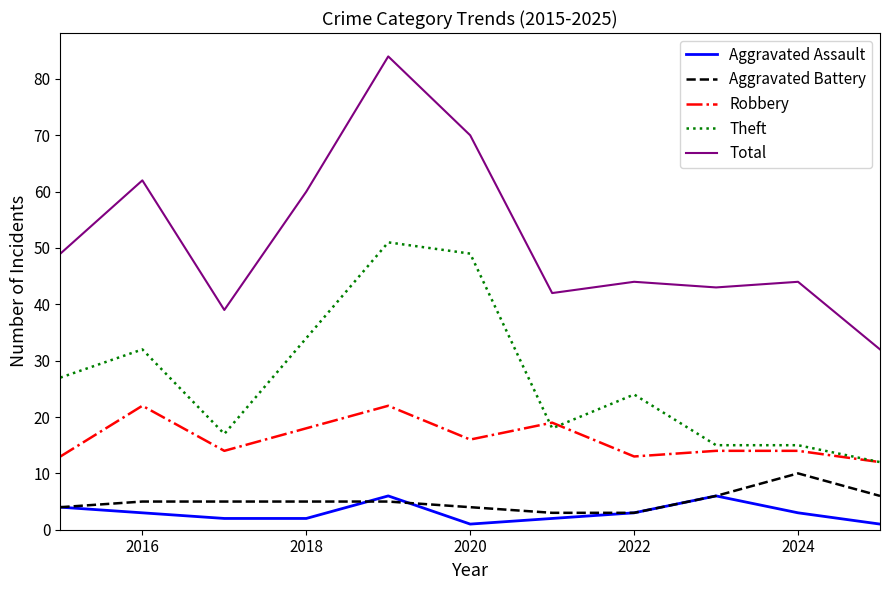

What are all the series names shown in the legend?

Aggravated Assault, Aggravated Battery, Robbery, Theft, Total